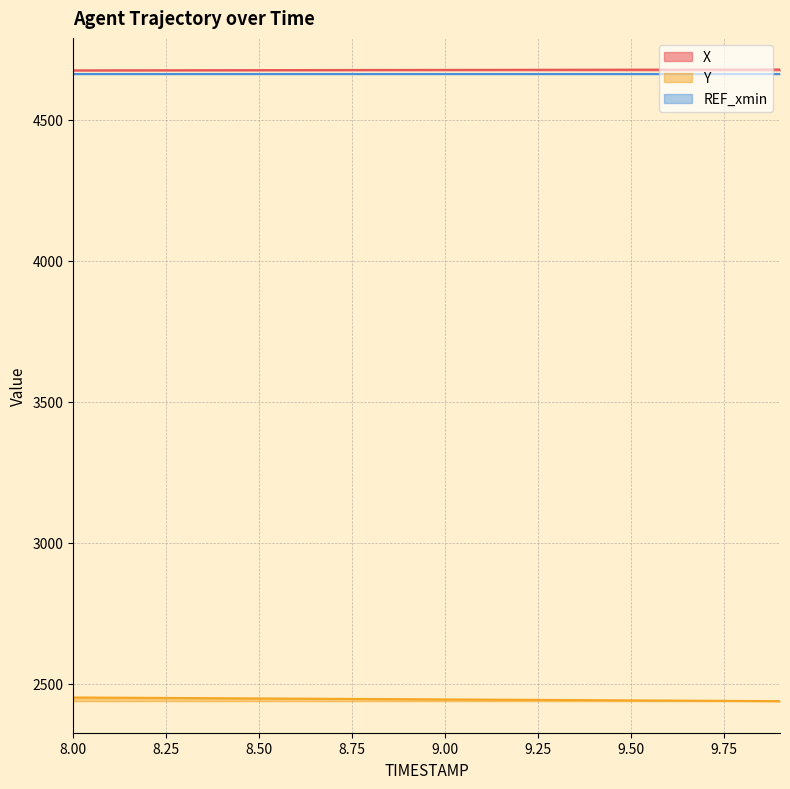

Where does the X series first go above 4677?

9.00